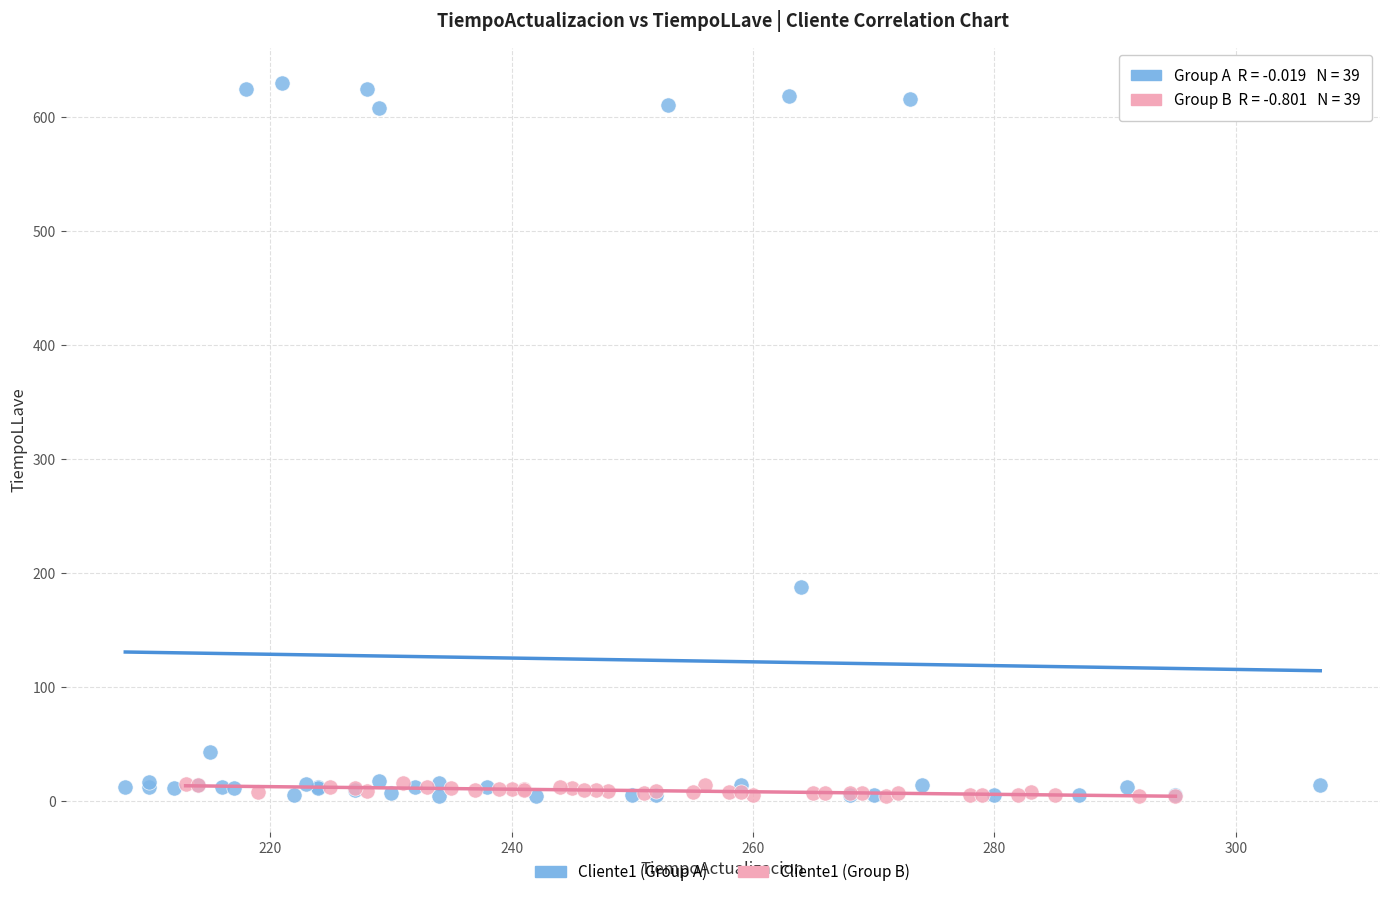

Which series contains the highest Y value?

Cliente1 (Group A)